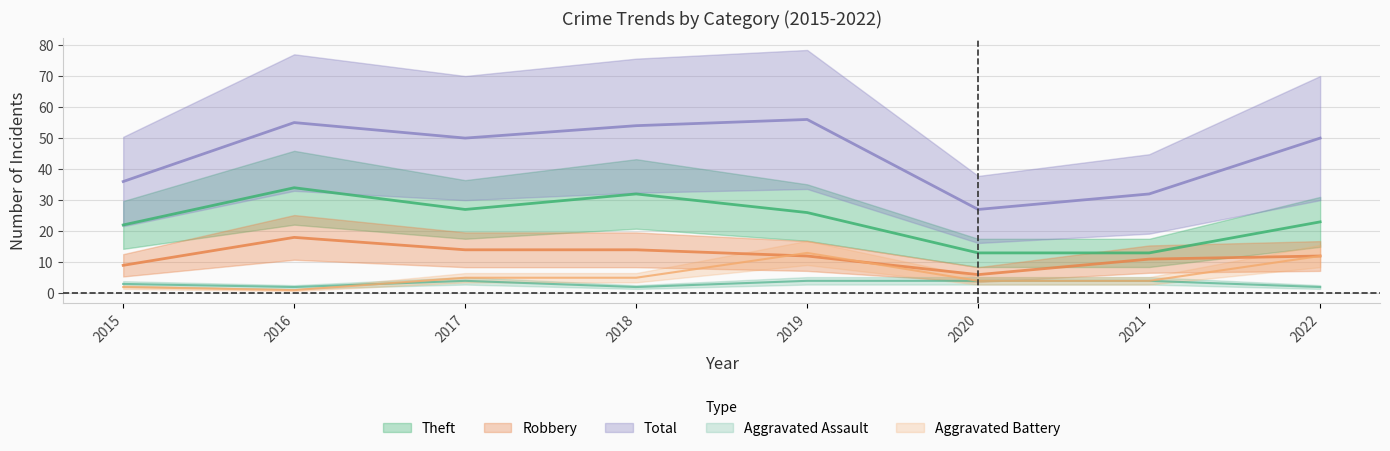

Reading right to left, what are all the values shown in this chart?

Robbery: 12	11	6	12	14	14	18	9
Theft: 23	13	13	26	32	27	34	22
Aggravated Assault: 2	4	4	4	2	4	2	3
Aggravated Battery: 12	4	4	13	5	5	1	2
Total: 50	32	27	56	54	50	55	36